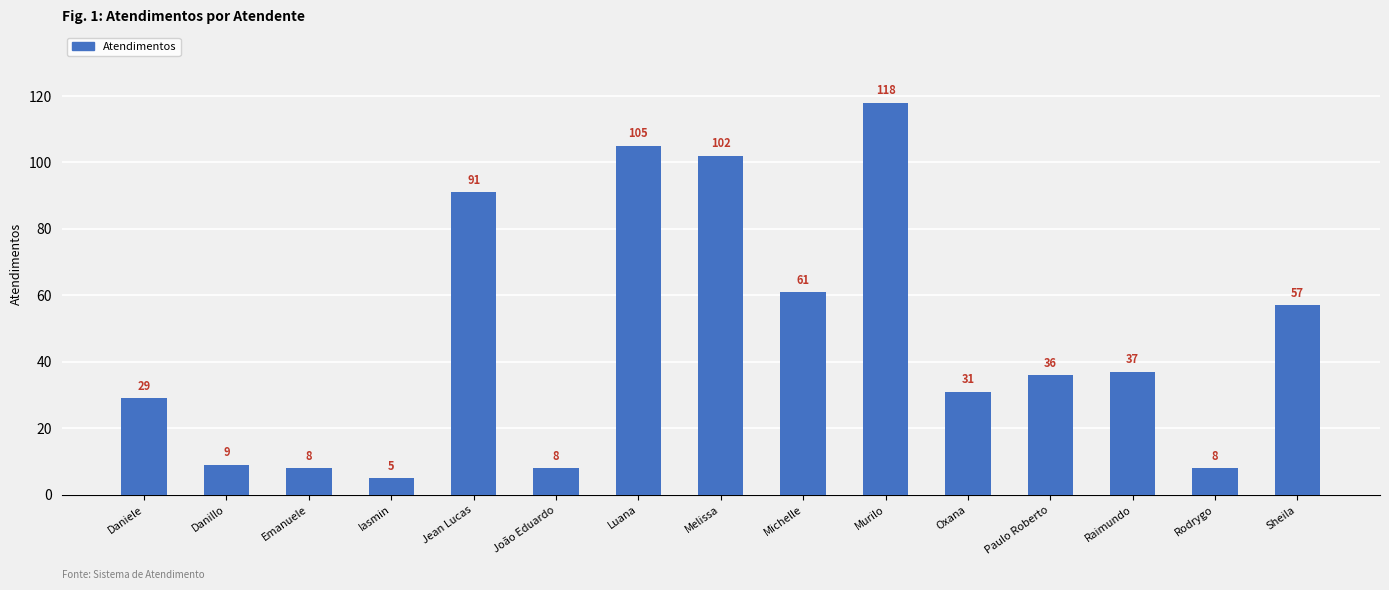

Does the chart contain stacked bars?

No